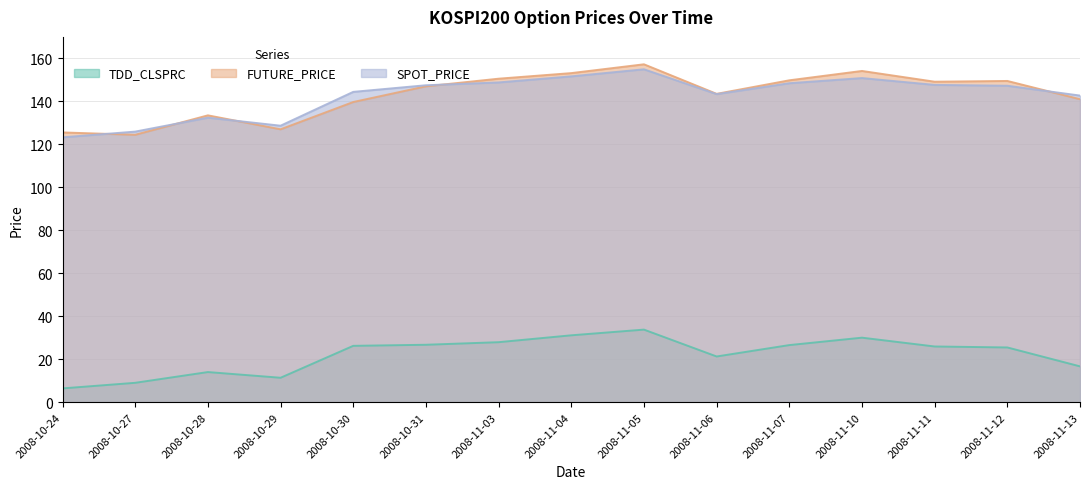

List the labels in order of FUTURE_PRICE value, smallest first.

2008-10-27, 2008-10-24, 2008-10-29, 2008-10-28, 2008-10-30, 2008-11-13, 2008-11-06, 2008-10-31, 2008-11-11, 2008-11-12, 2008-11-07, 2008-11-03, 2008-11-04, 2008-11-10, 2008-11-05